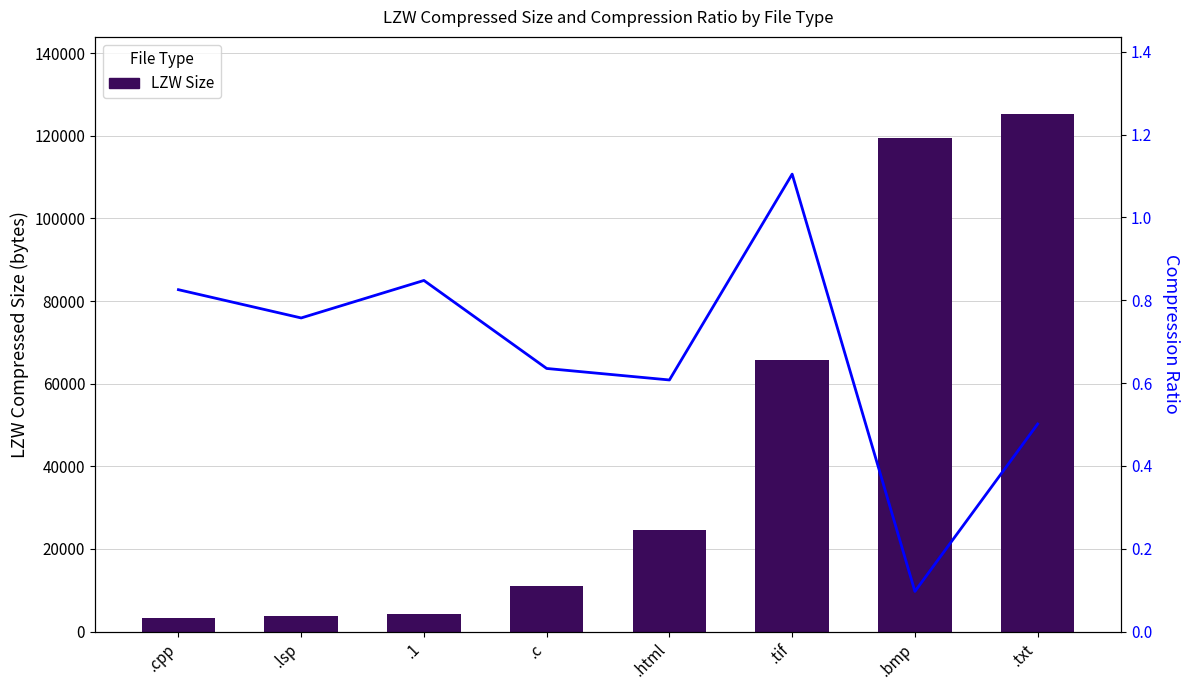

Which series has the largest total across all categories?

LZW Size